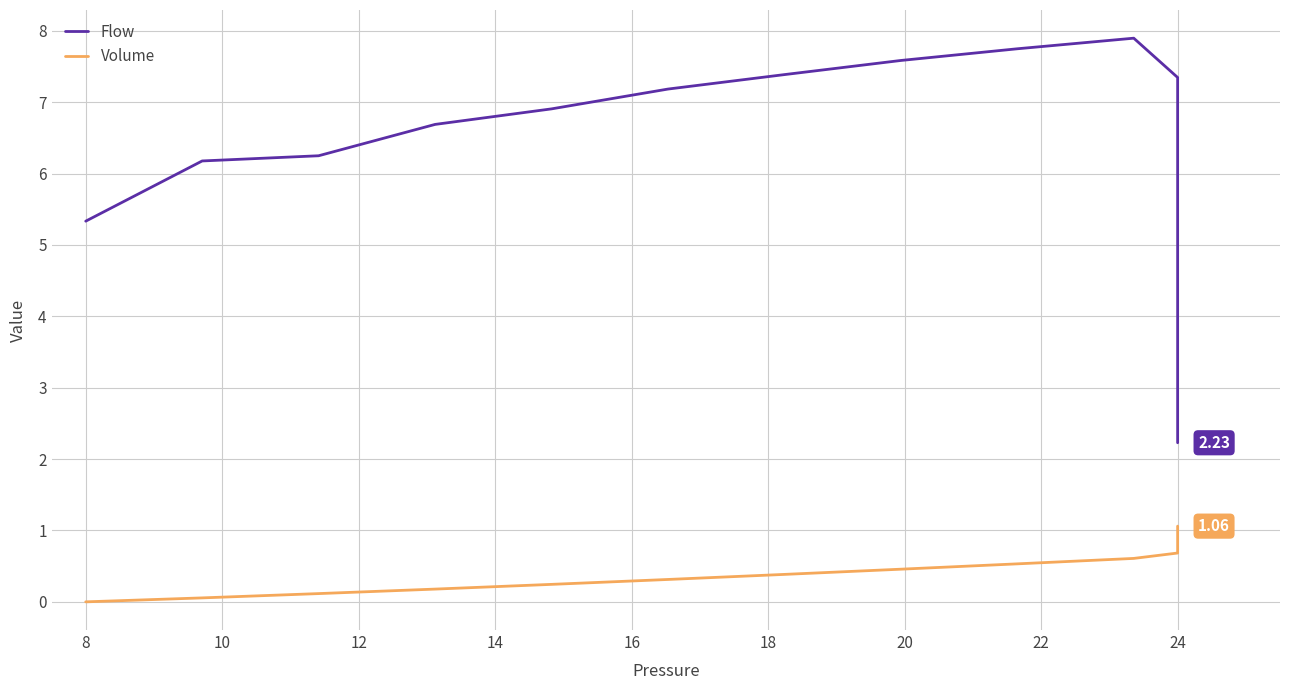

Rank the series by their maximum value, from highest to lowest.

Flow, Volume